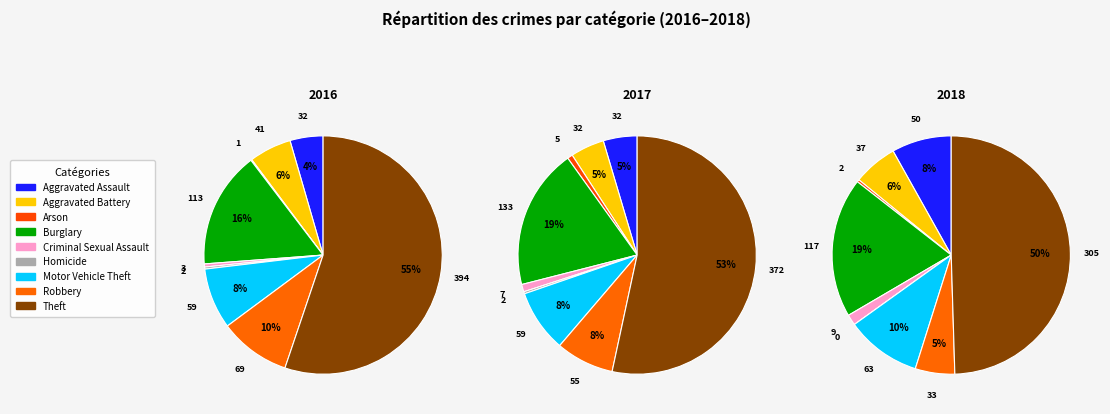

Is it true that values_2018 is 1% of the pie?

True